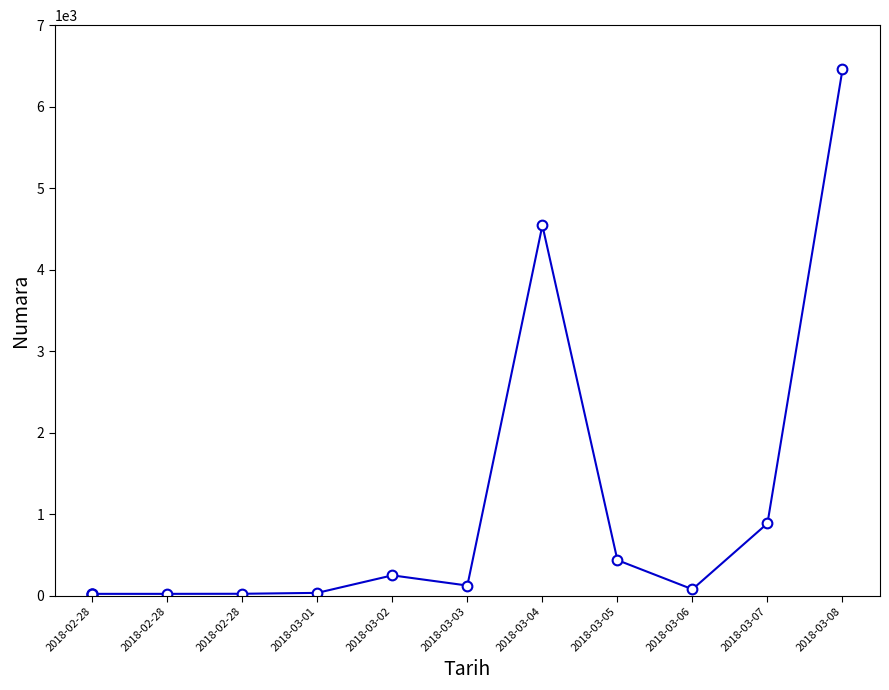

Which label corresponds to the largest value in the chart?

2018-03-08